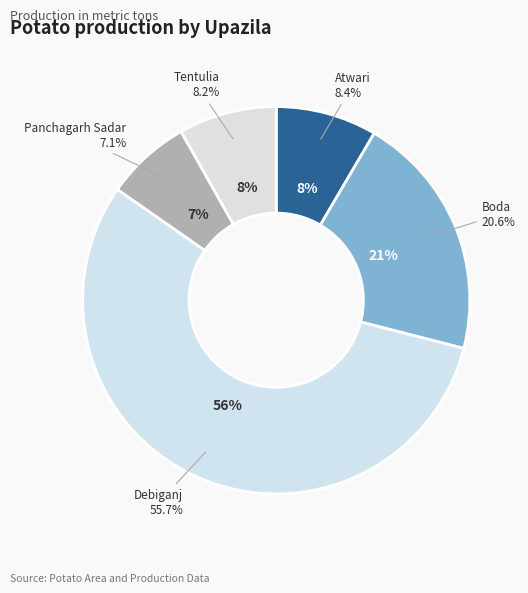

To the nearest percent, what percentage of the pie is Atwari?

8%